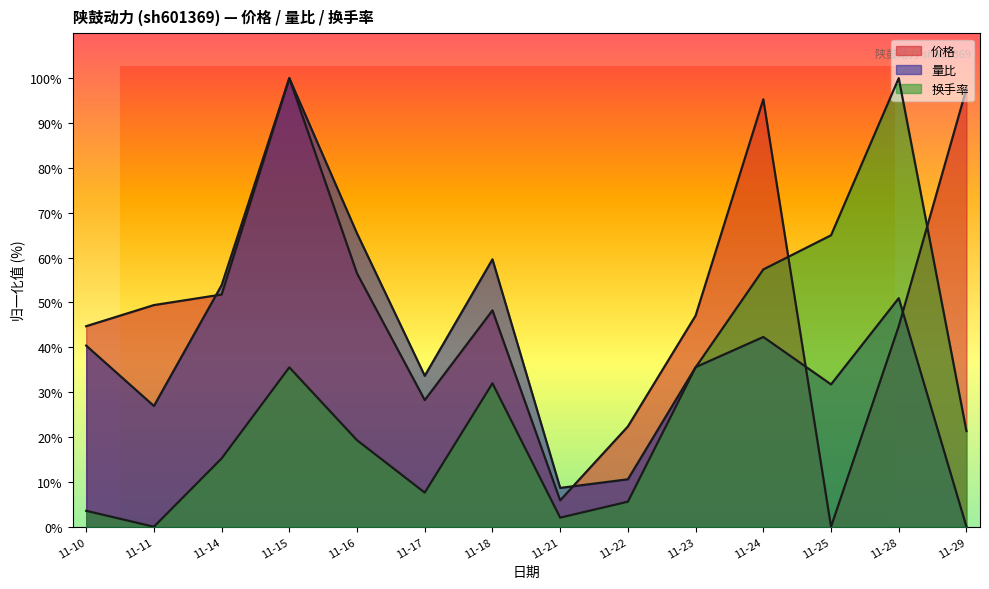

How many lines are shown in the chart?

3